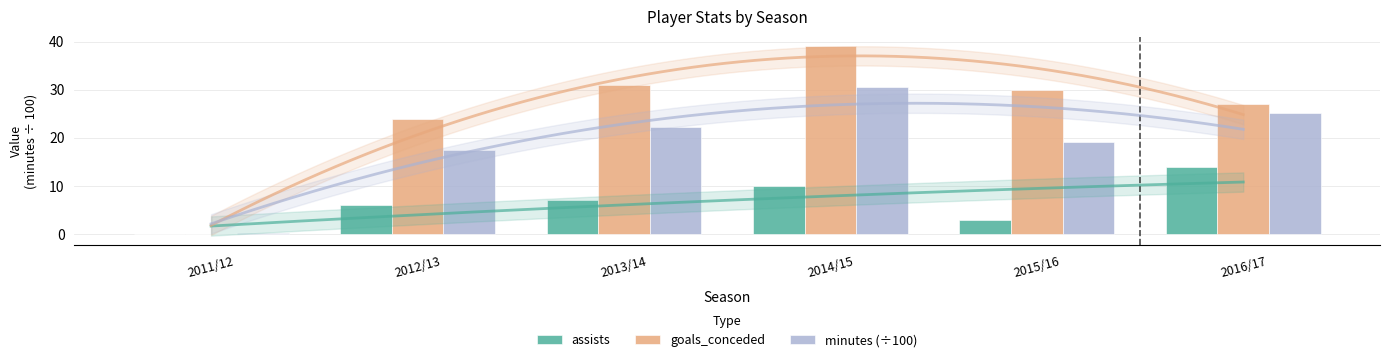

What is the label of the 1st bar from the right?

2016/17